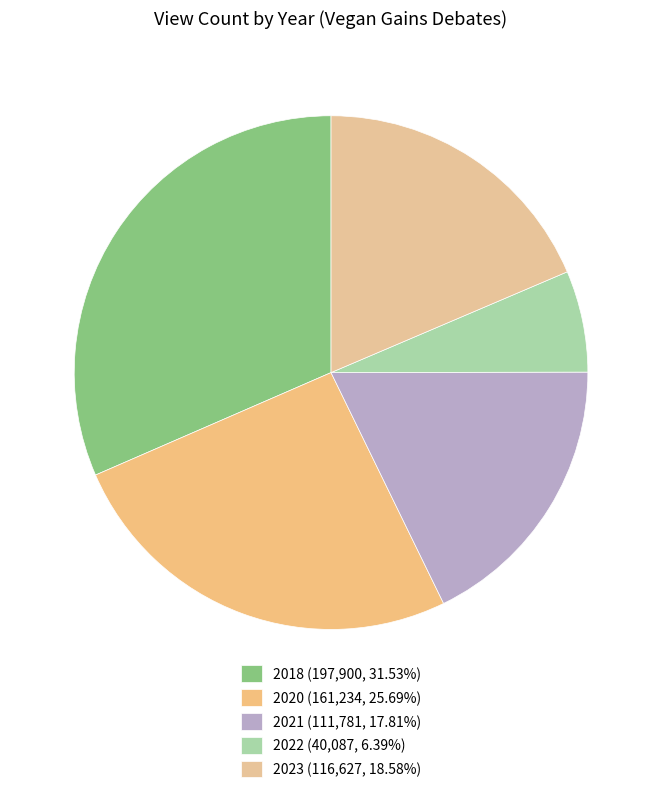

Count the number of slices in the pie.

5